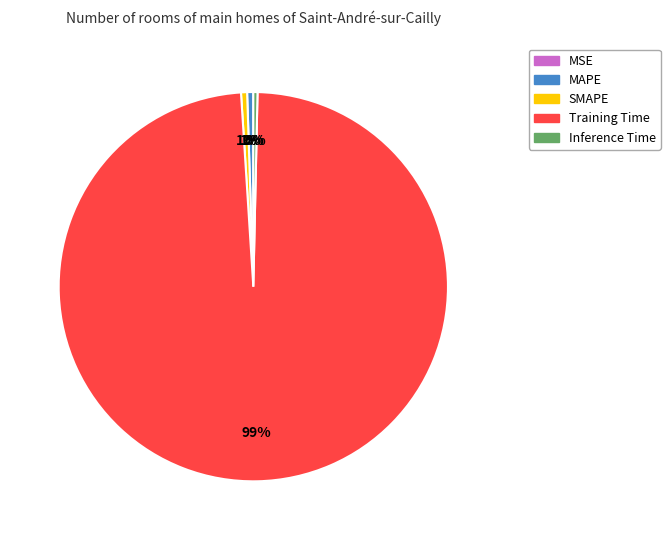

Is the sum of Inference Time and SMAPE greater than half?

No